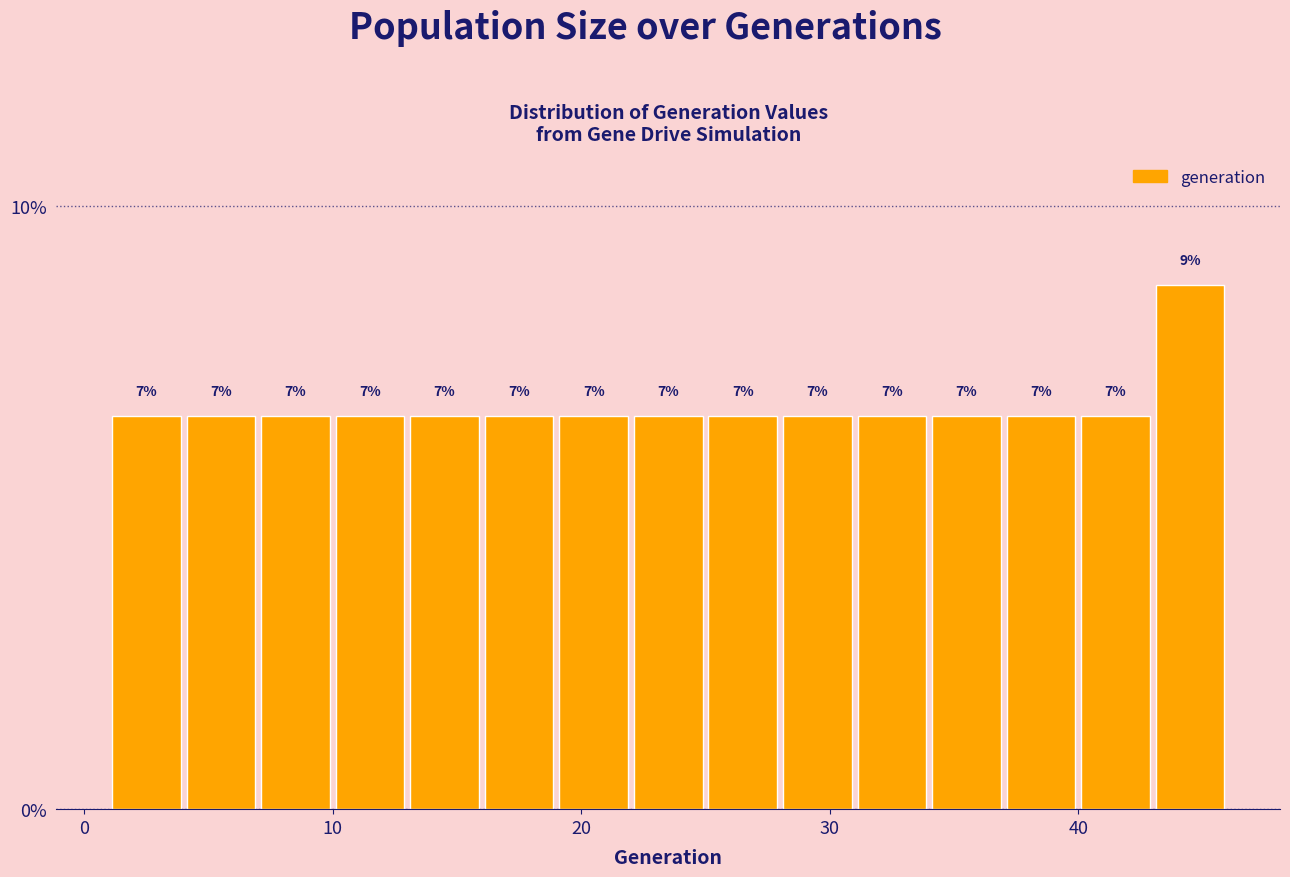

Around what value on the x-axis is the tallest bar? Give the approximate position of its centre, as read against the axis.

45